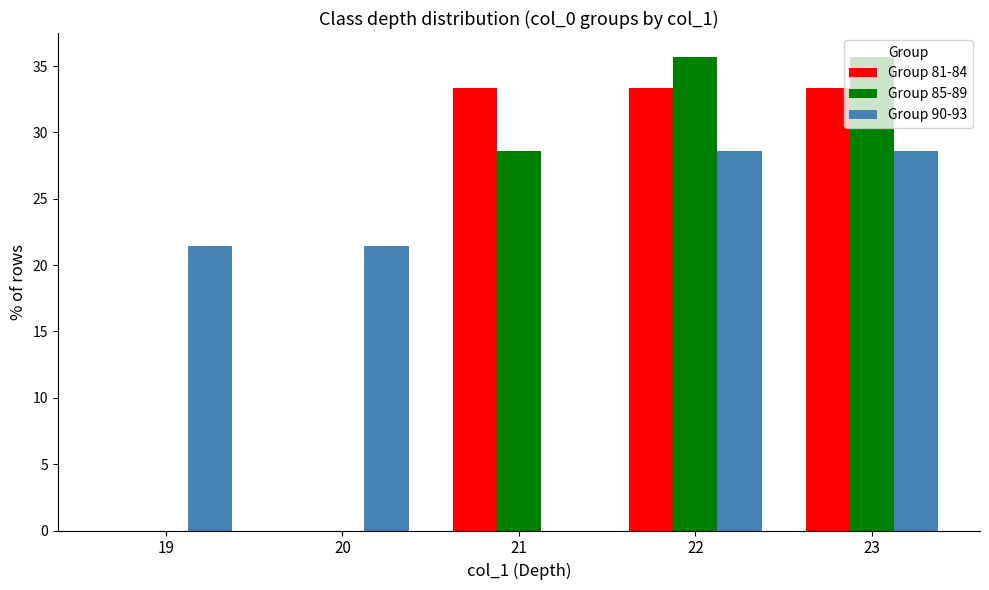

Is the value of Group 81-84 at 23 greater than the value of Group 85-89 at 21?

Yes